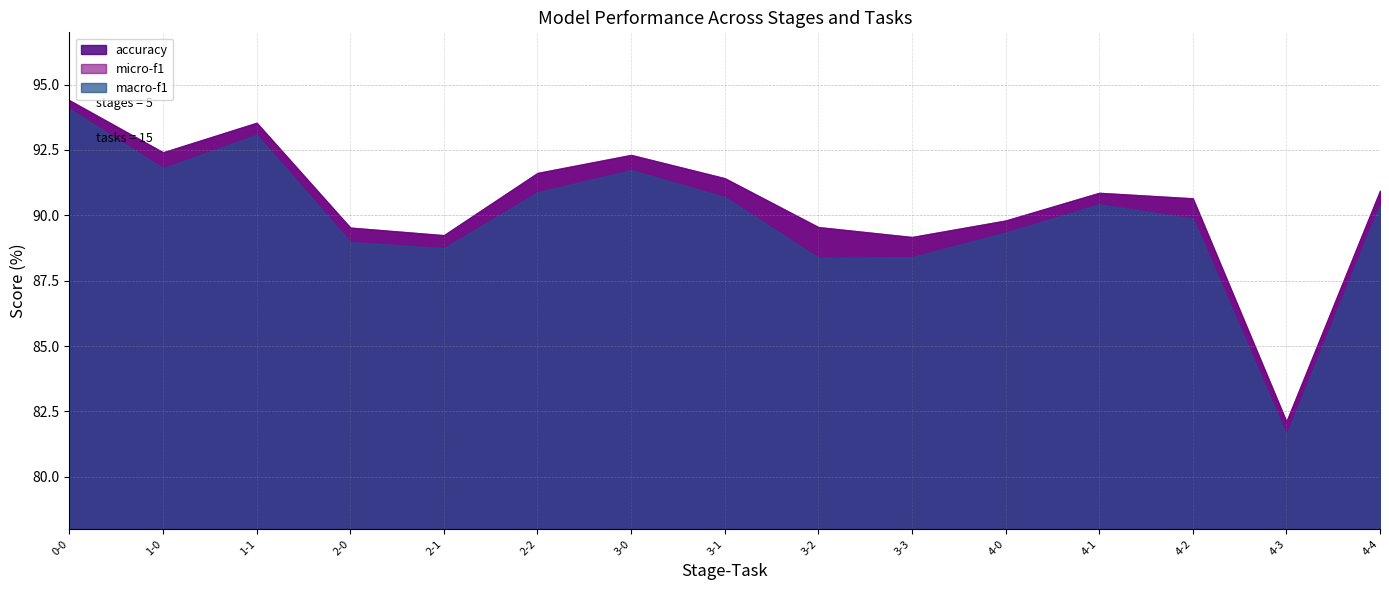

At which label is macro-f1 closest to 87?

3-2